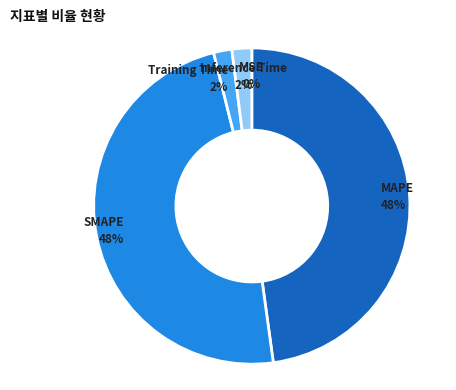

Is there any slice that represents more than half of the pie?

No